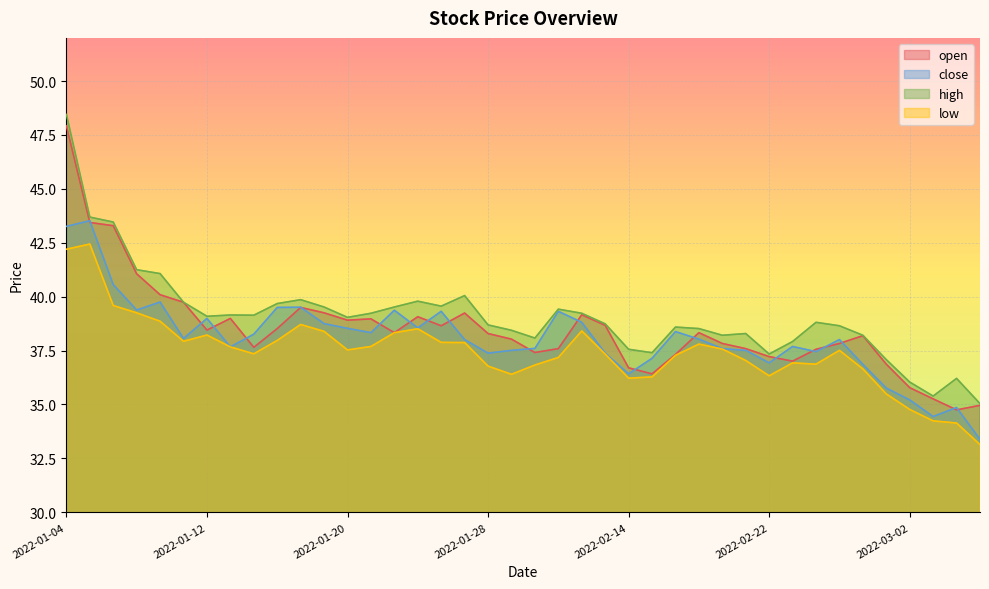

How many categories are shown in the chart?

40